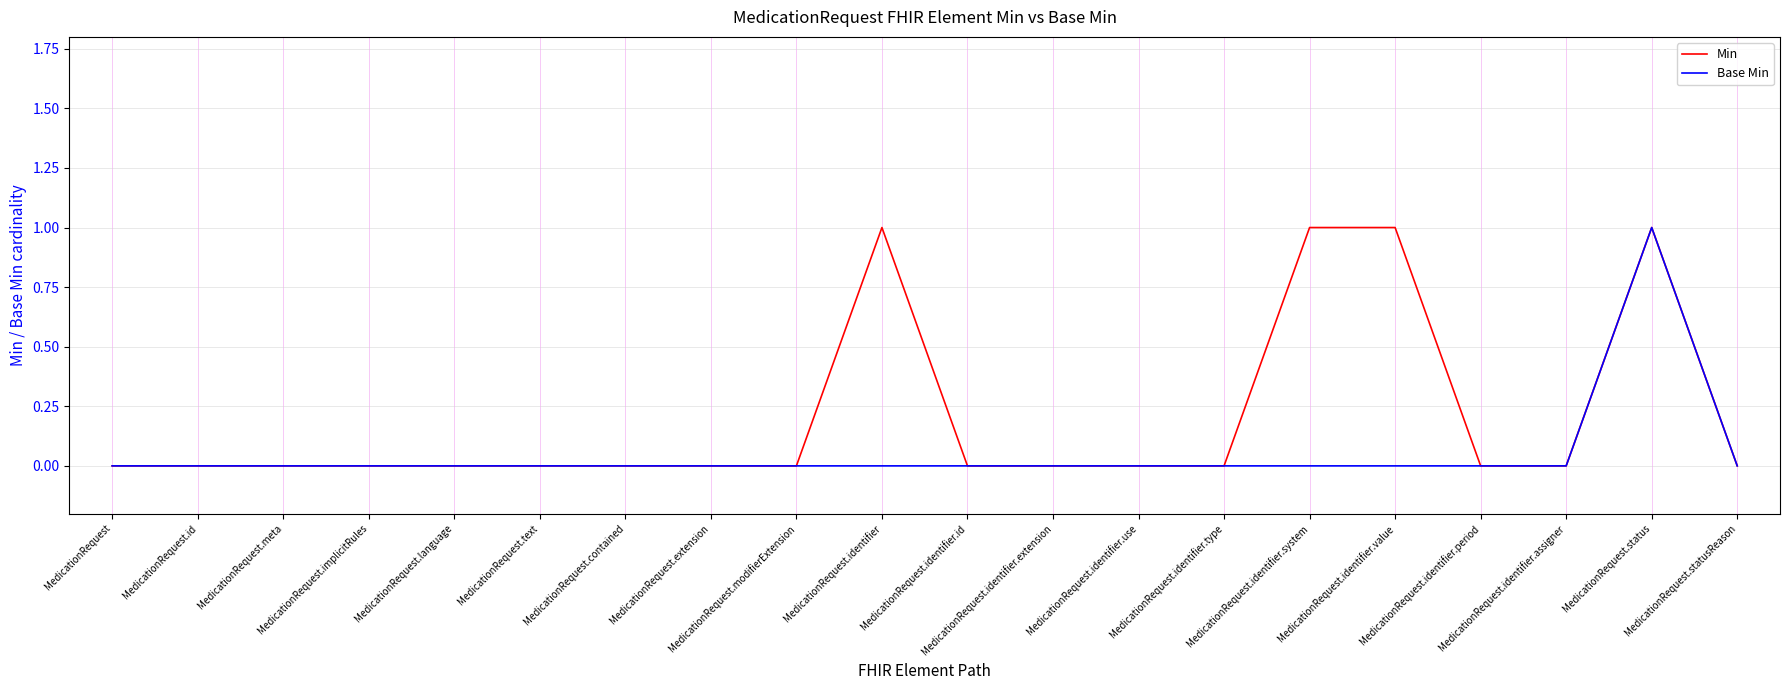

Which series has the largest total across all categories?

Min